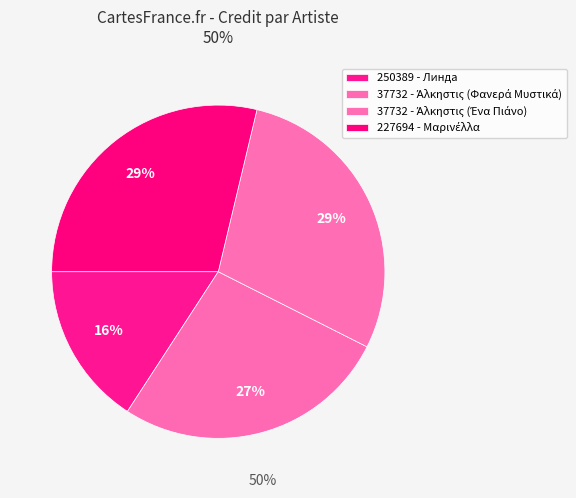

How many slices are in this pie chart?

4